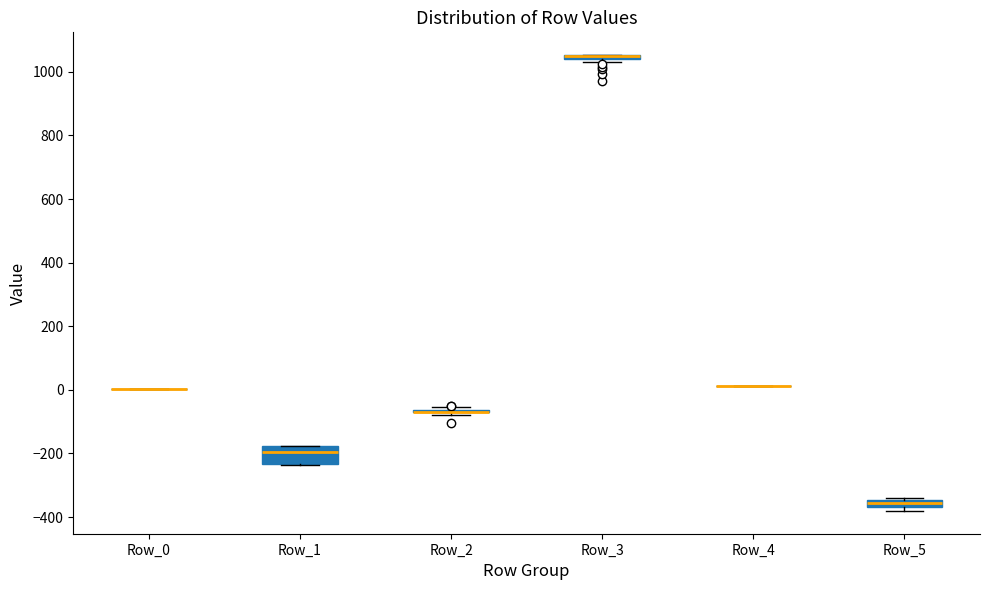

Where is the upper edge of the box for Row_3 on the y-axis? The values are not printed on the chart, so give them approximately, as read against the axis.

1060